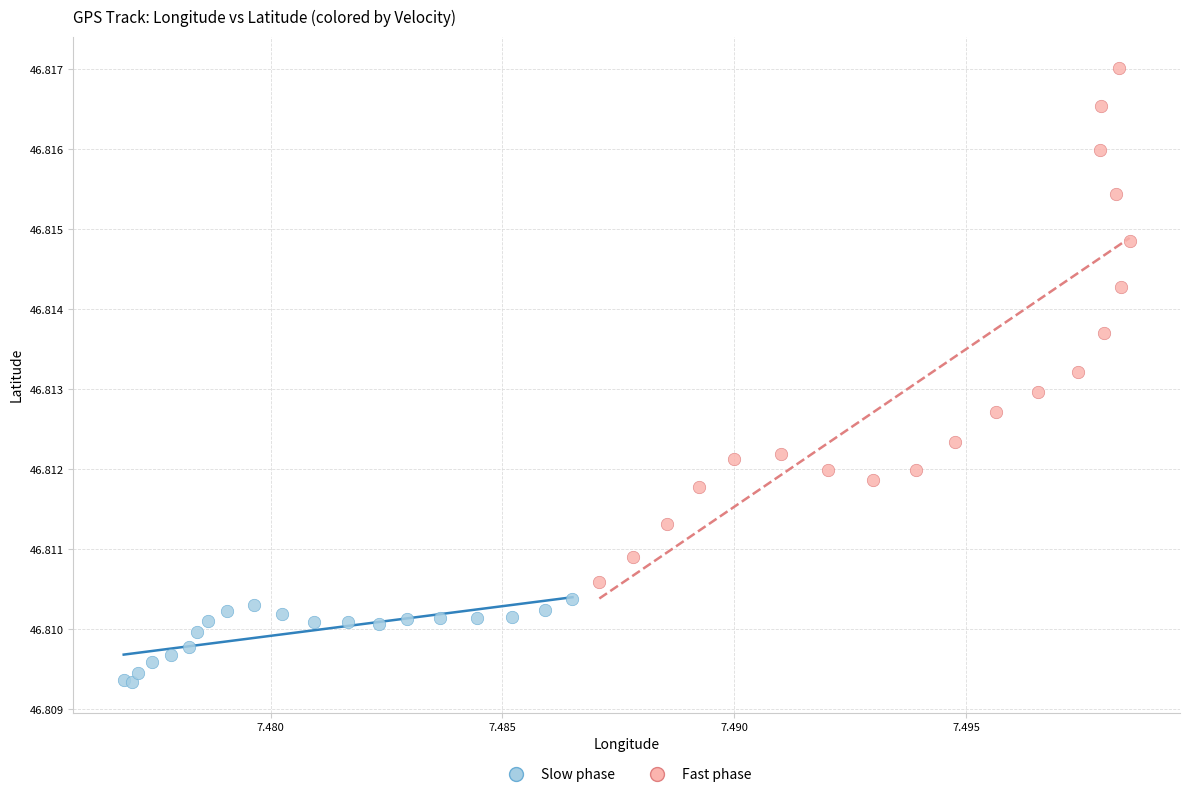

What are all the series names shown in the legend?

Slow phase, Fast phase